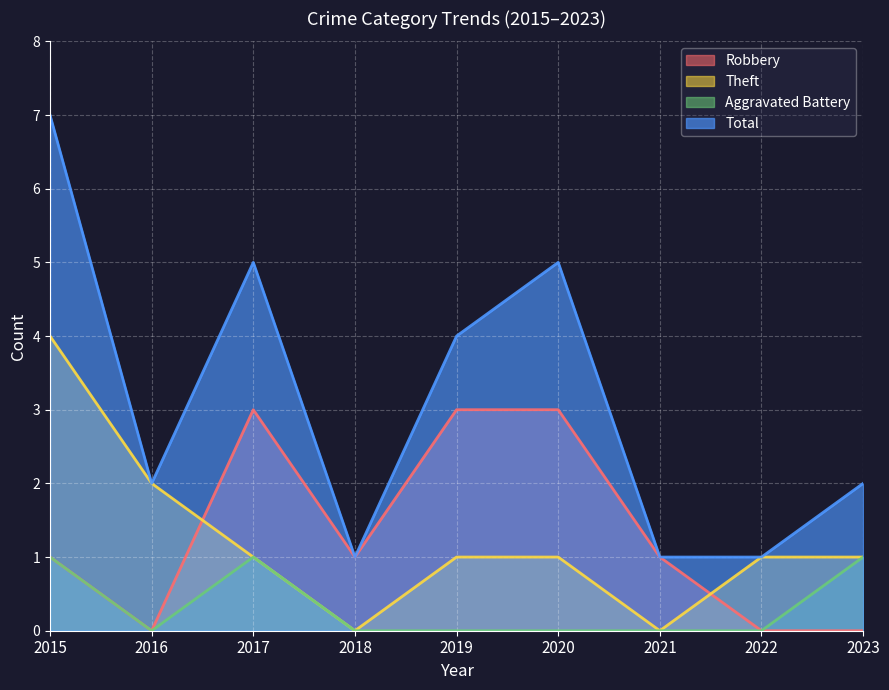

Reading left to right, list all the values displayed in this chart.

Robbery: 1	0	3	1	3	3	1	0	0
Theft: 4	2	1	0	1	1	0	1	1
Aggravated Battery: 1	0	1	0	0	0	0	0	1
Total: 7	2	5	1	4	5	1	1	2